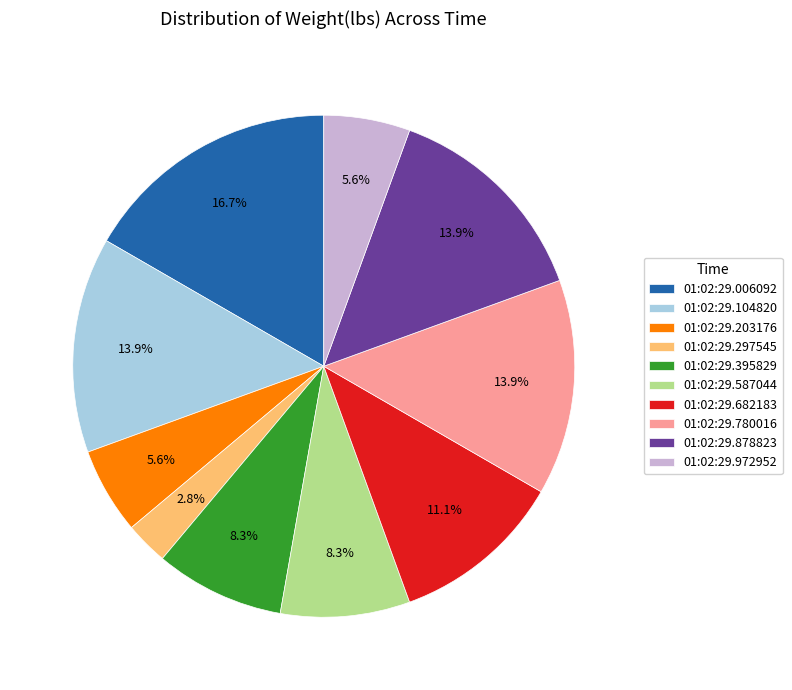

How many slices are in this pie chart?

10